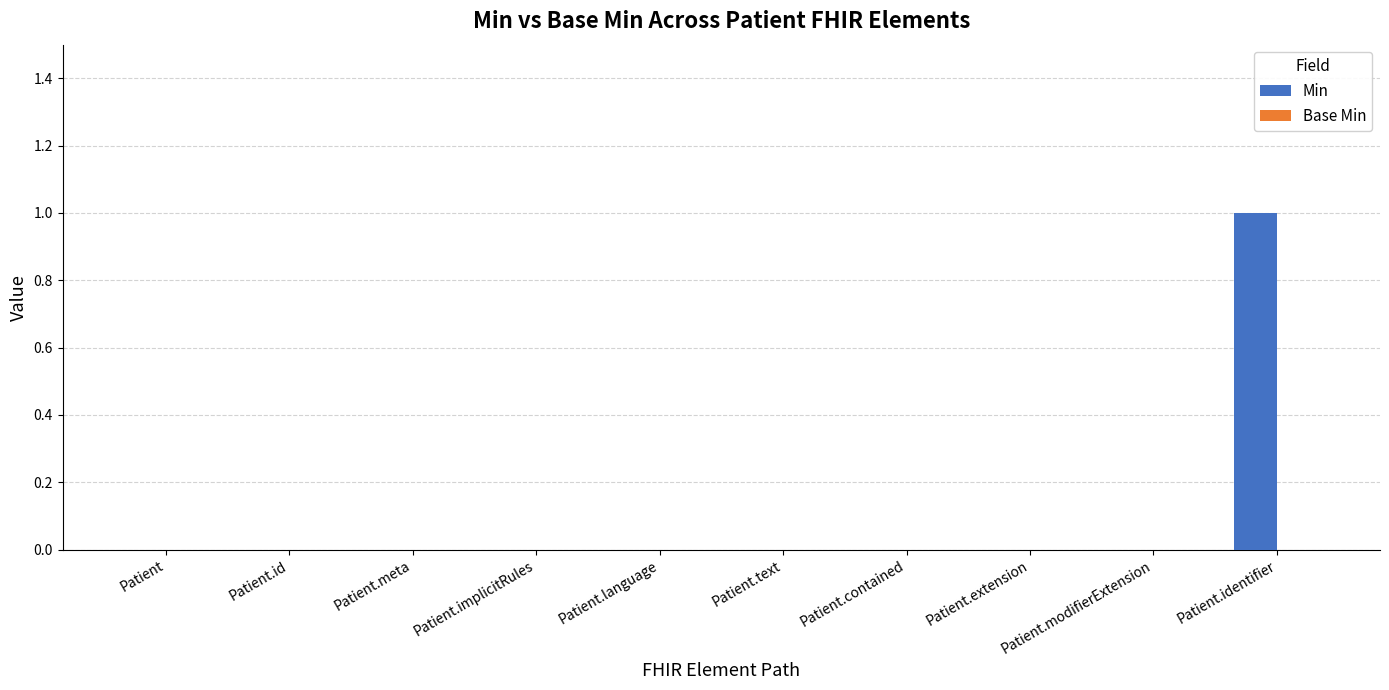

What is the change in value from Patient.language to Patient.identifier?

+1